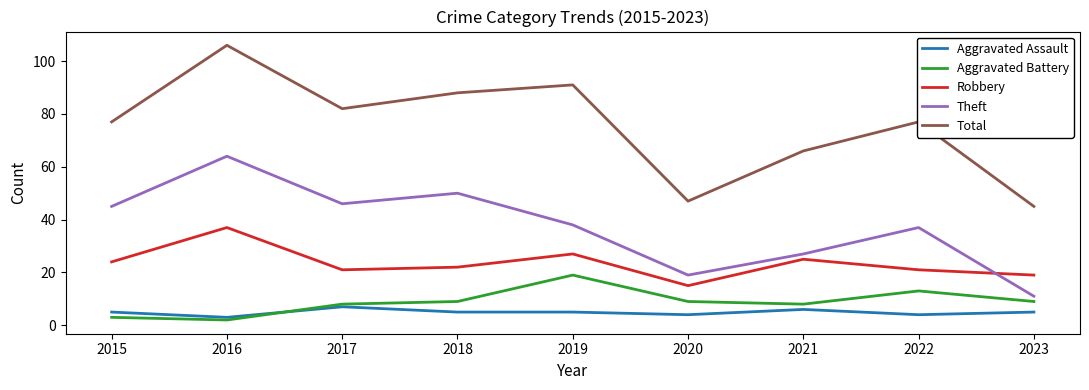

The value of Aggravated Battery at 2019 is 11. True or false?

False